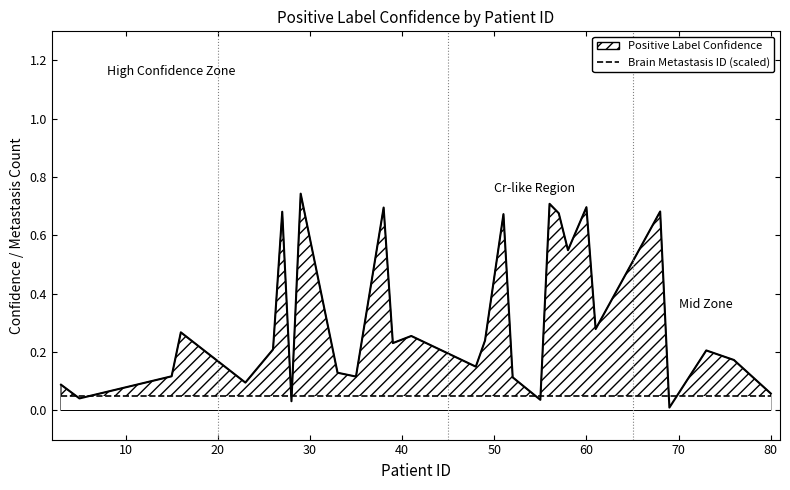

Does the chart have visible grid lines?

No